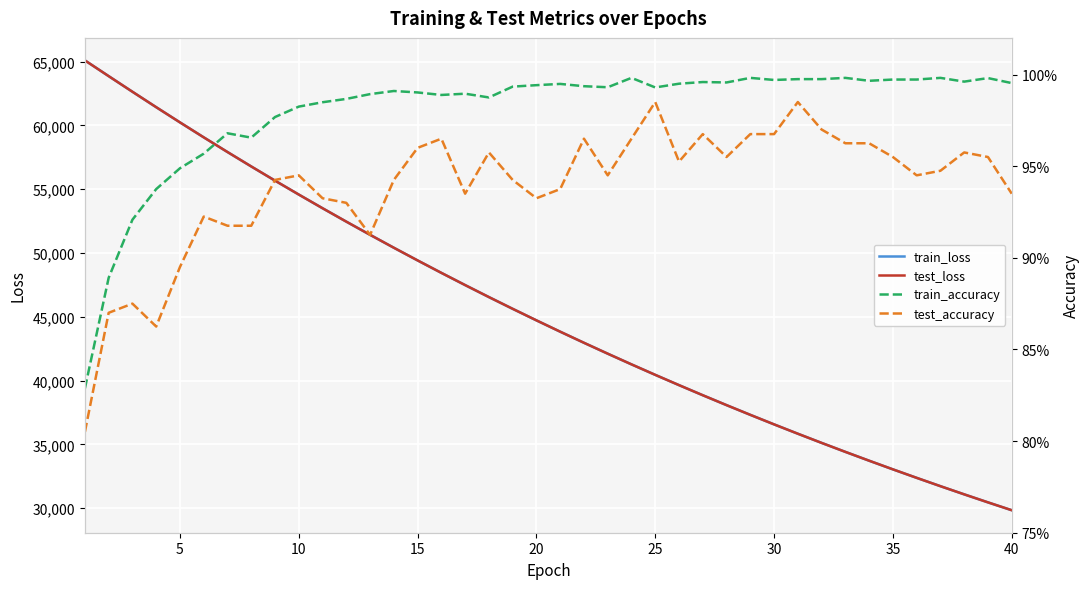

Which series has the largest total across all categories?

test_loss